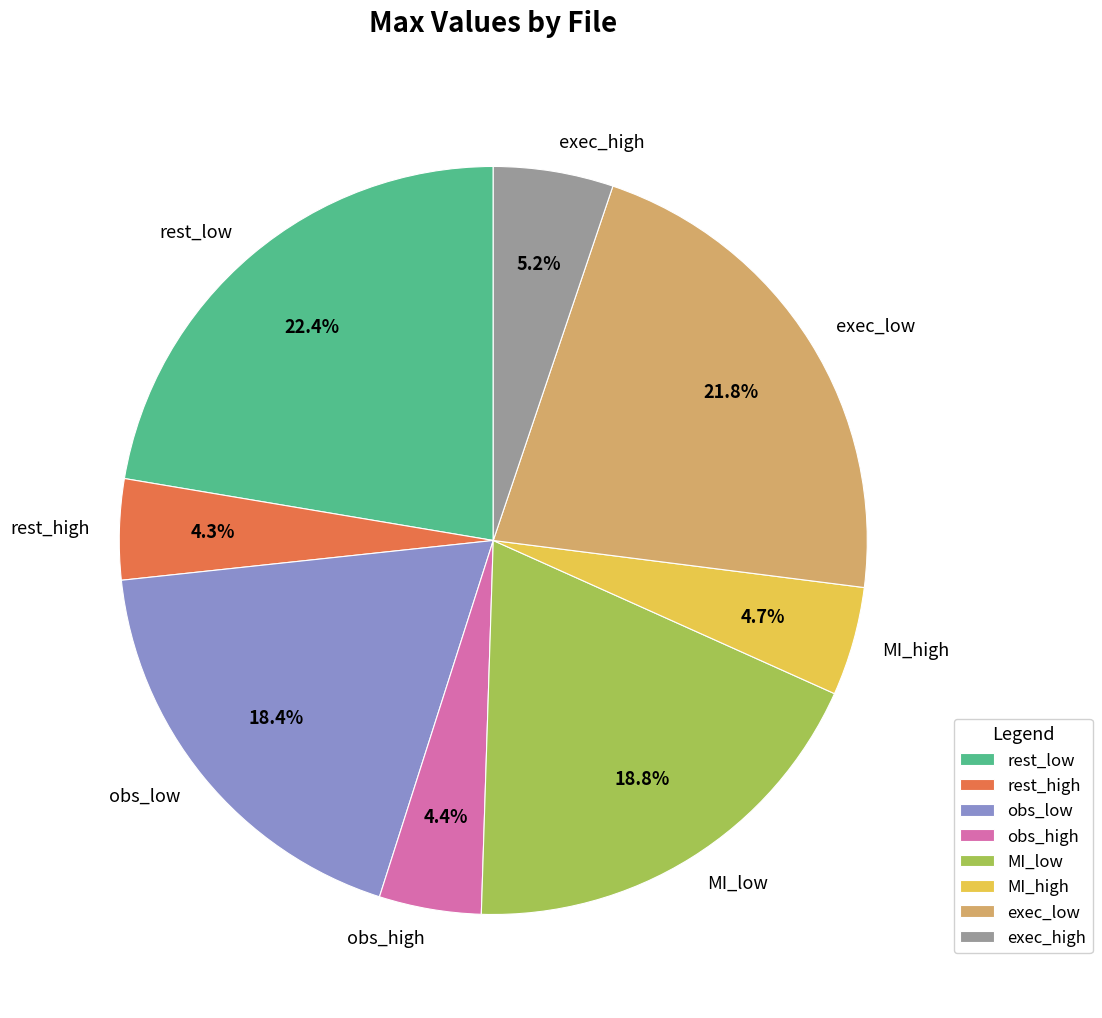

Does any single category account for the majority?

No